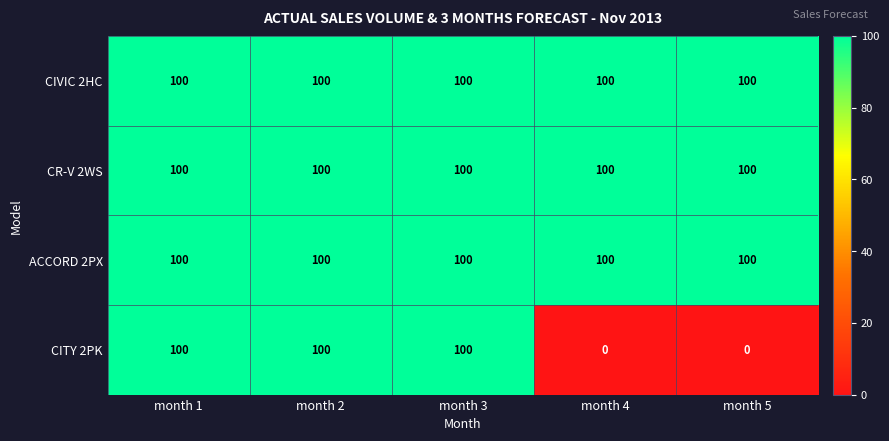

What is the average value of the ACCORD 2PX series?

100